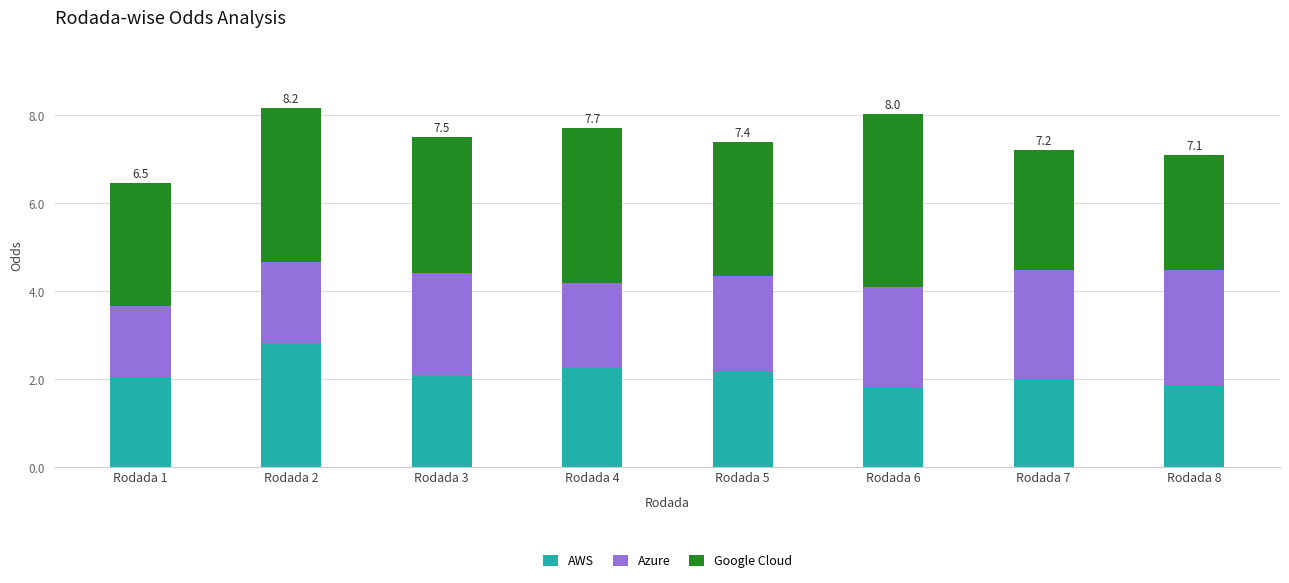

What is the sum of all AWS values?

17.1